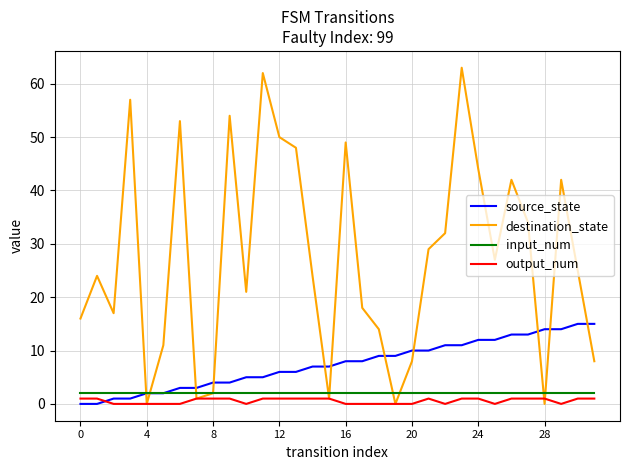

True or false: source_state and destination_state intersect in this chart.

True